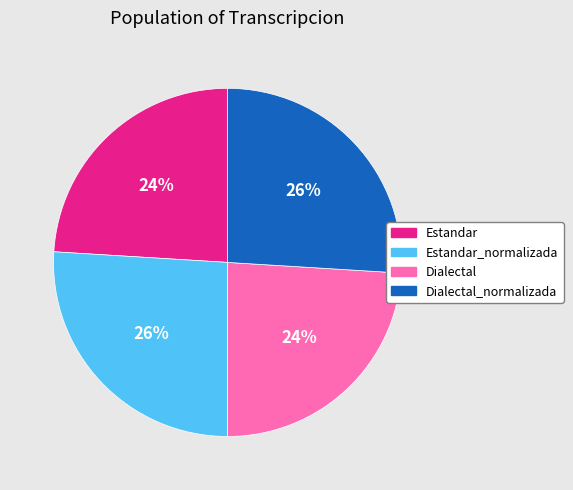

Is it true that Estandar is 24% of the pie?

True